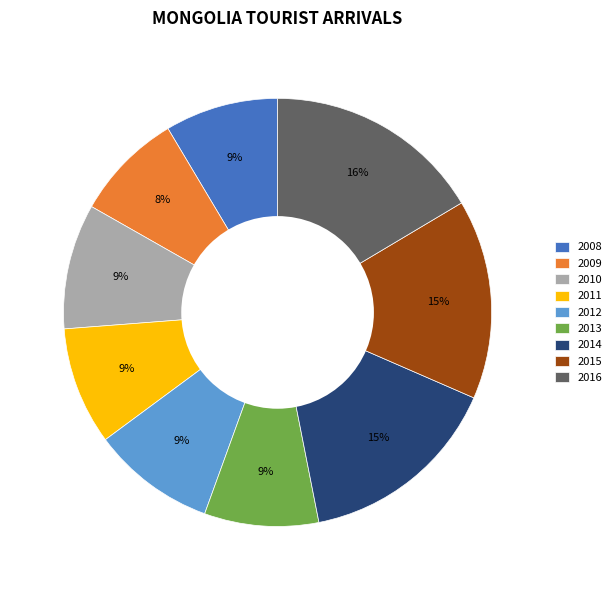

True or false: 2015 accounts for 1% of the total.

False